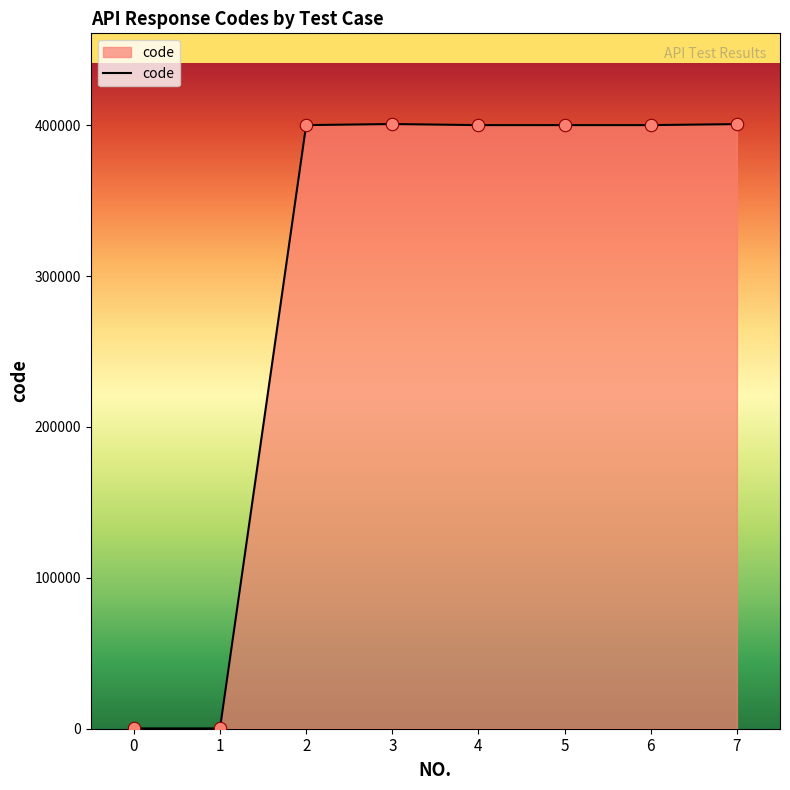

What is the change in value from 0 to 2?

+399900